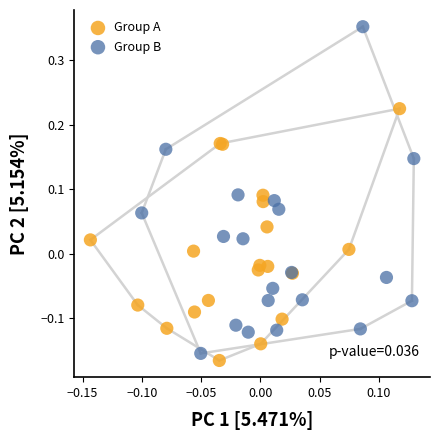

What are all the series names shown in the legend?

Group A, Group B